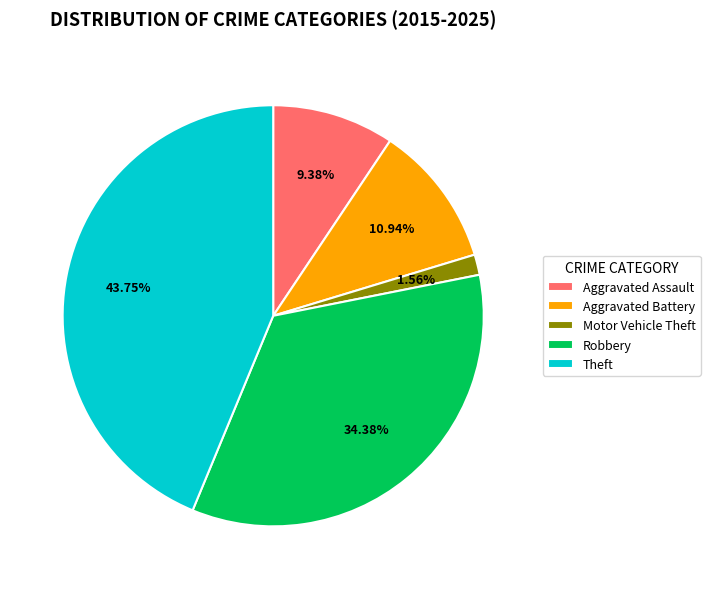

The Motor Vehicle Theft slice represents 14% of the pie. True or false?

False